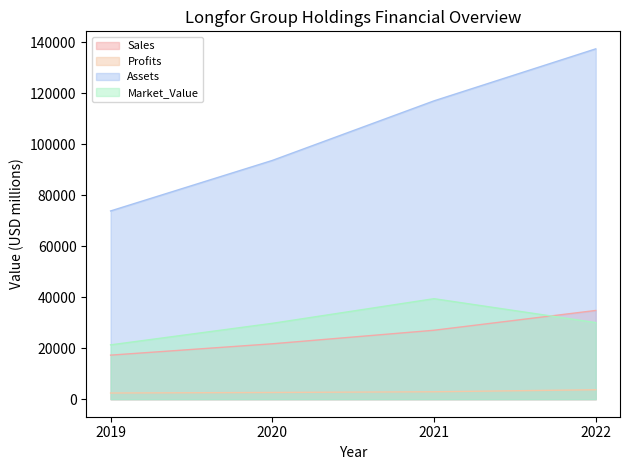

Reading left to right, extract all data points from this chart.

Sales: 2019=17281.0	2020=21729.0	2021=27039.0	2022=34802.0
Profits: 2019=2428.0	2020=2639.8	2021=2917.6	2022=3704.4
Assets: 2019=73828.0	2020=93637.0	2021=117000.0	2022=137393.0
Market_Value: 2019=21310.0	2020=29757.0	2021=39417.0	2022=30047.0